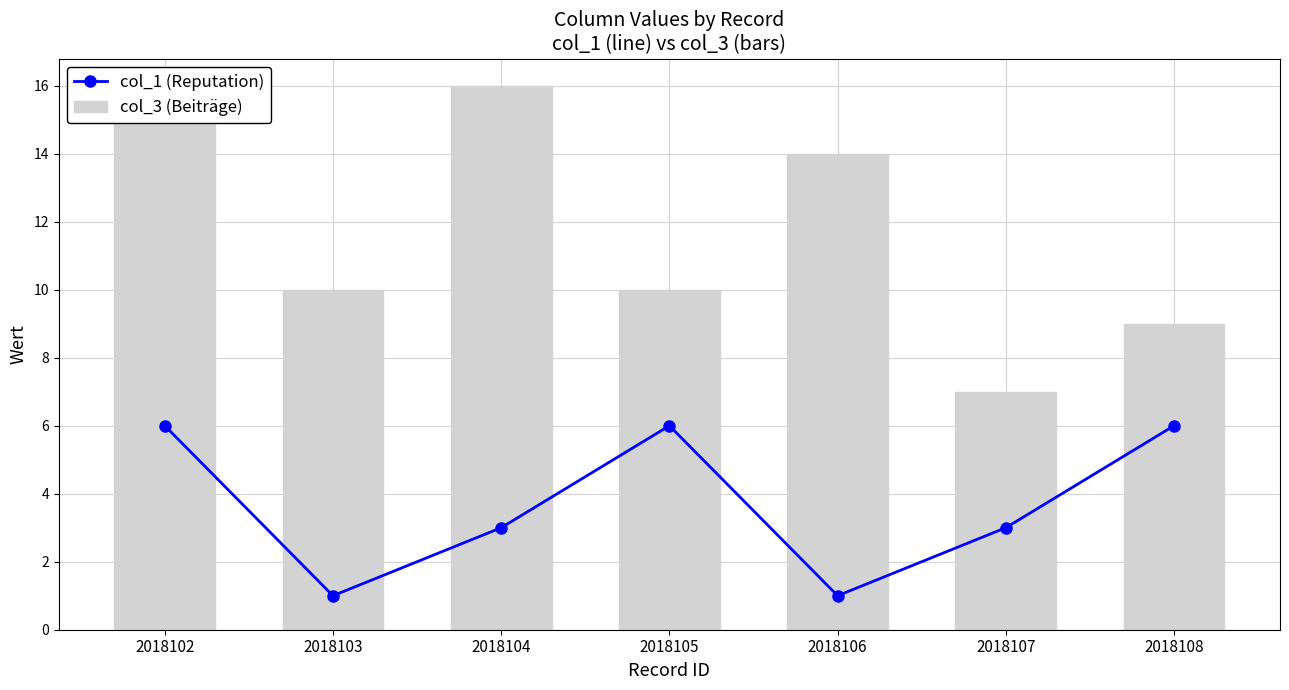

Count the col_1 (Reputation) values in the range 1 to 6.

7